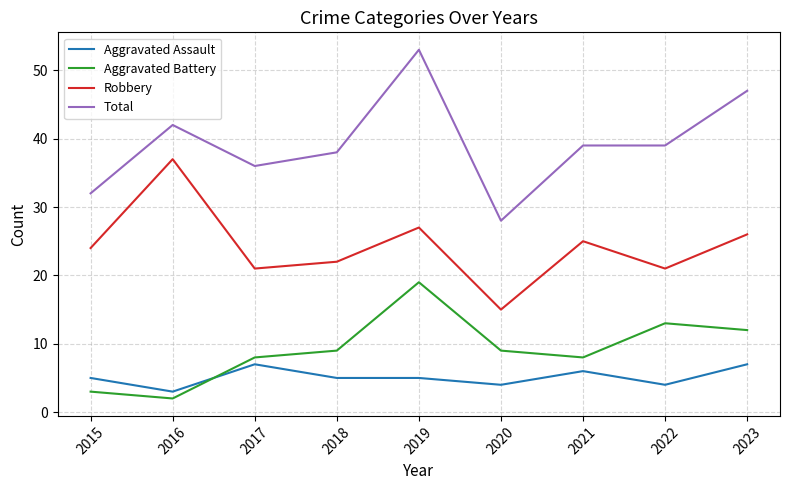

What is the sum of all Total values?

354